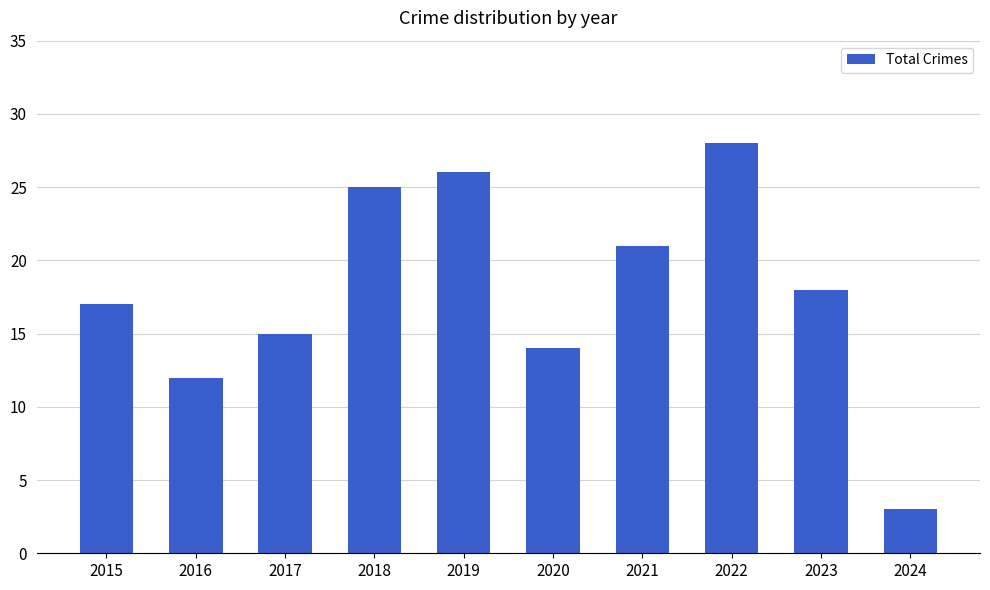

Which has a higher value, 2021 or 2020?

2021